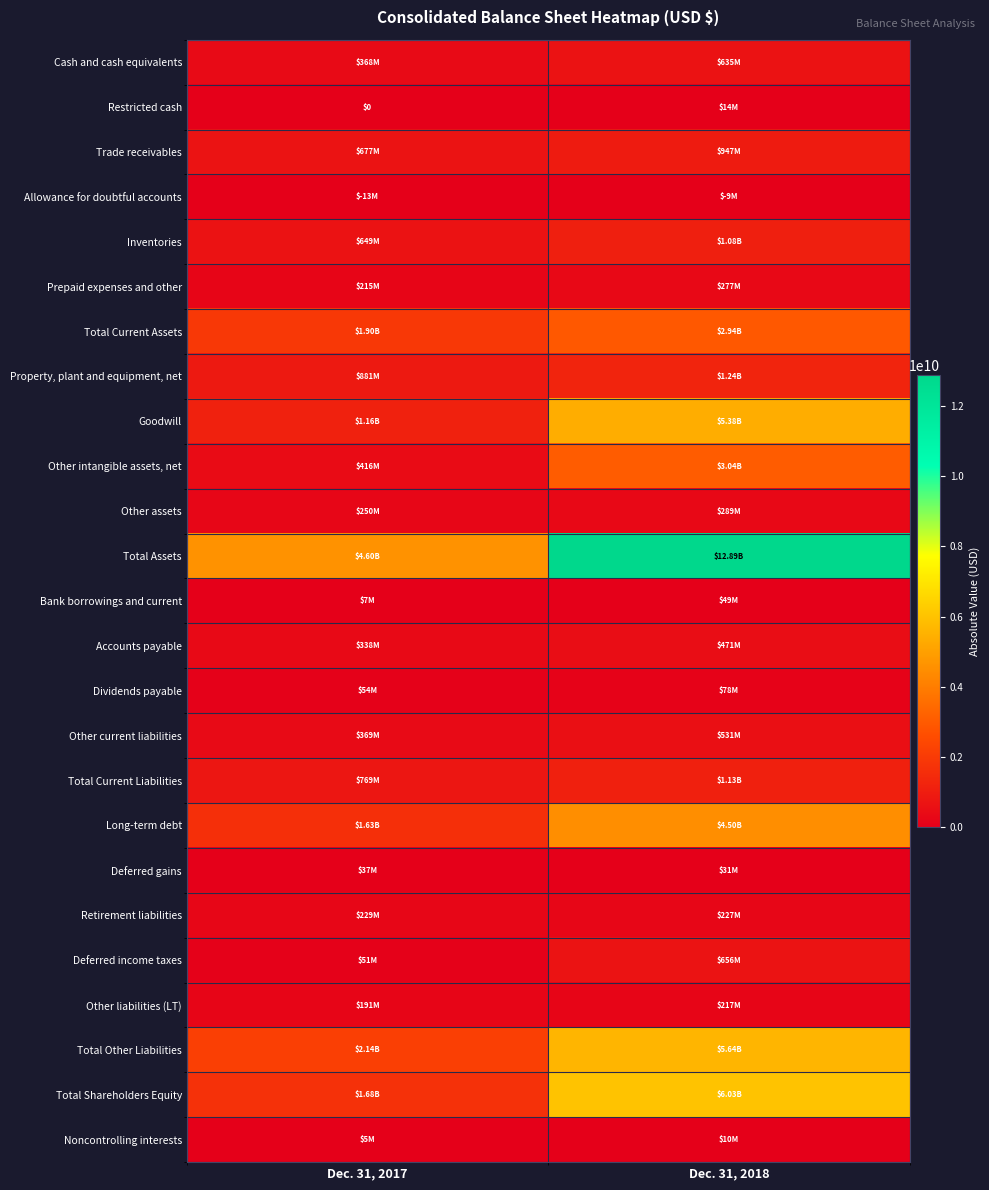

Which has a higher value, Dec. 31, 2018 or Dec. 31, 2017?

Dec. 31, 2018